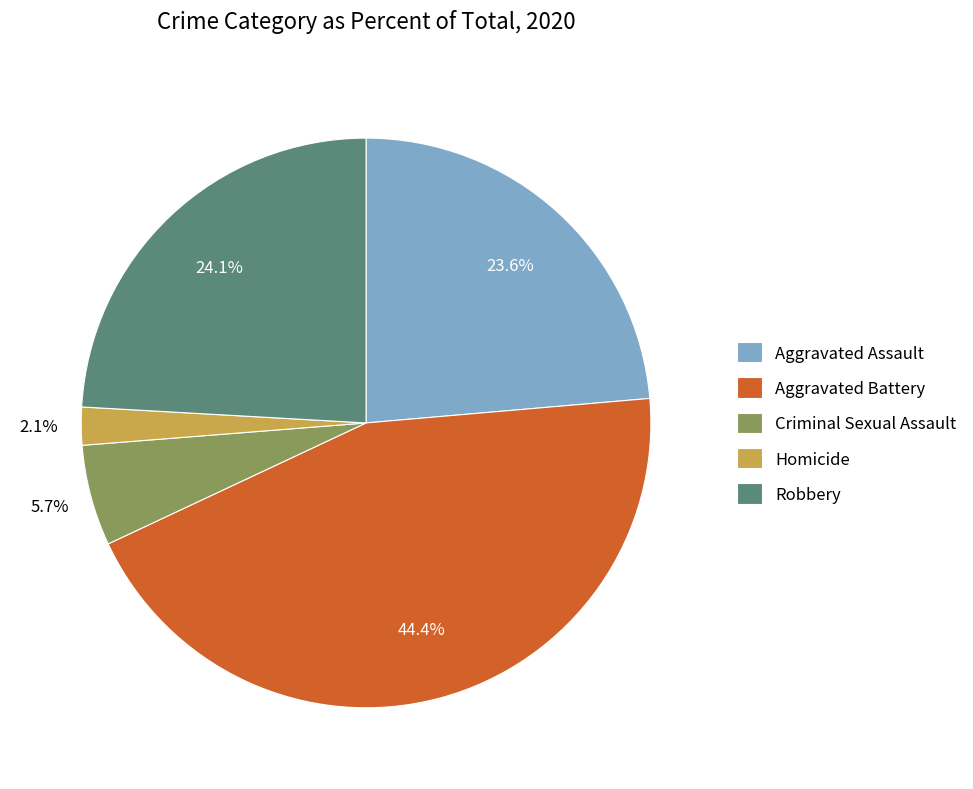

Is Homicide the majority of the pie?

No